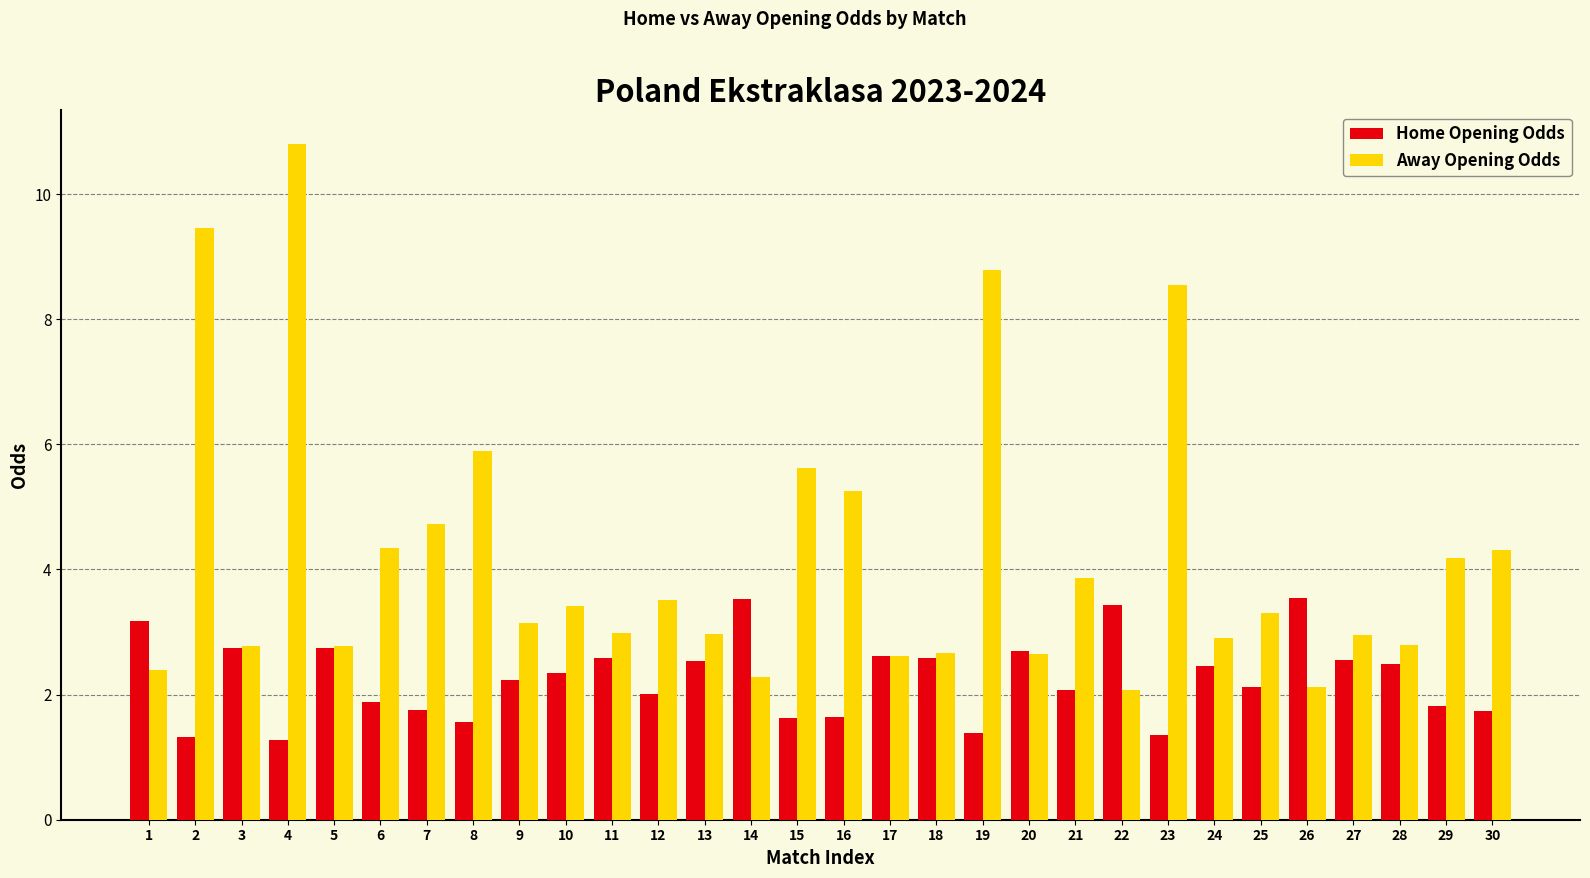

List the series in order of their overall mean, highest first.

Away Opening Odds, Home Opening Odds